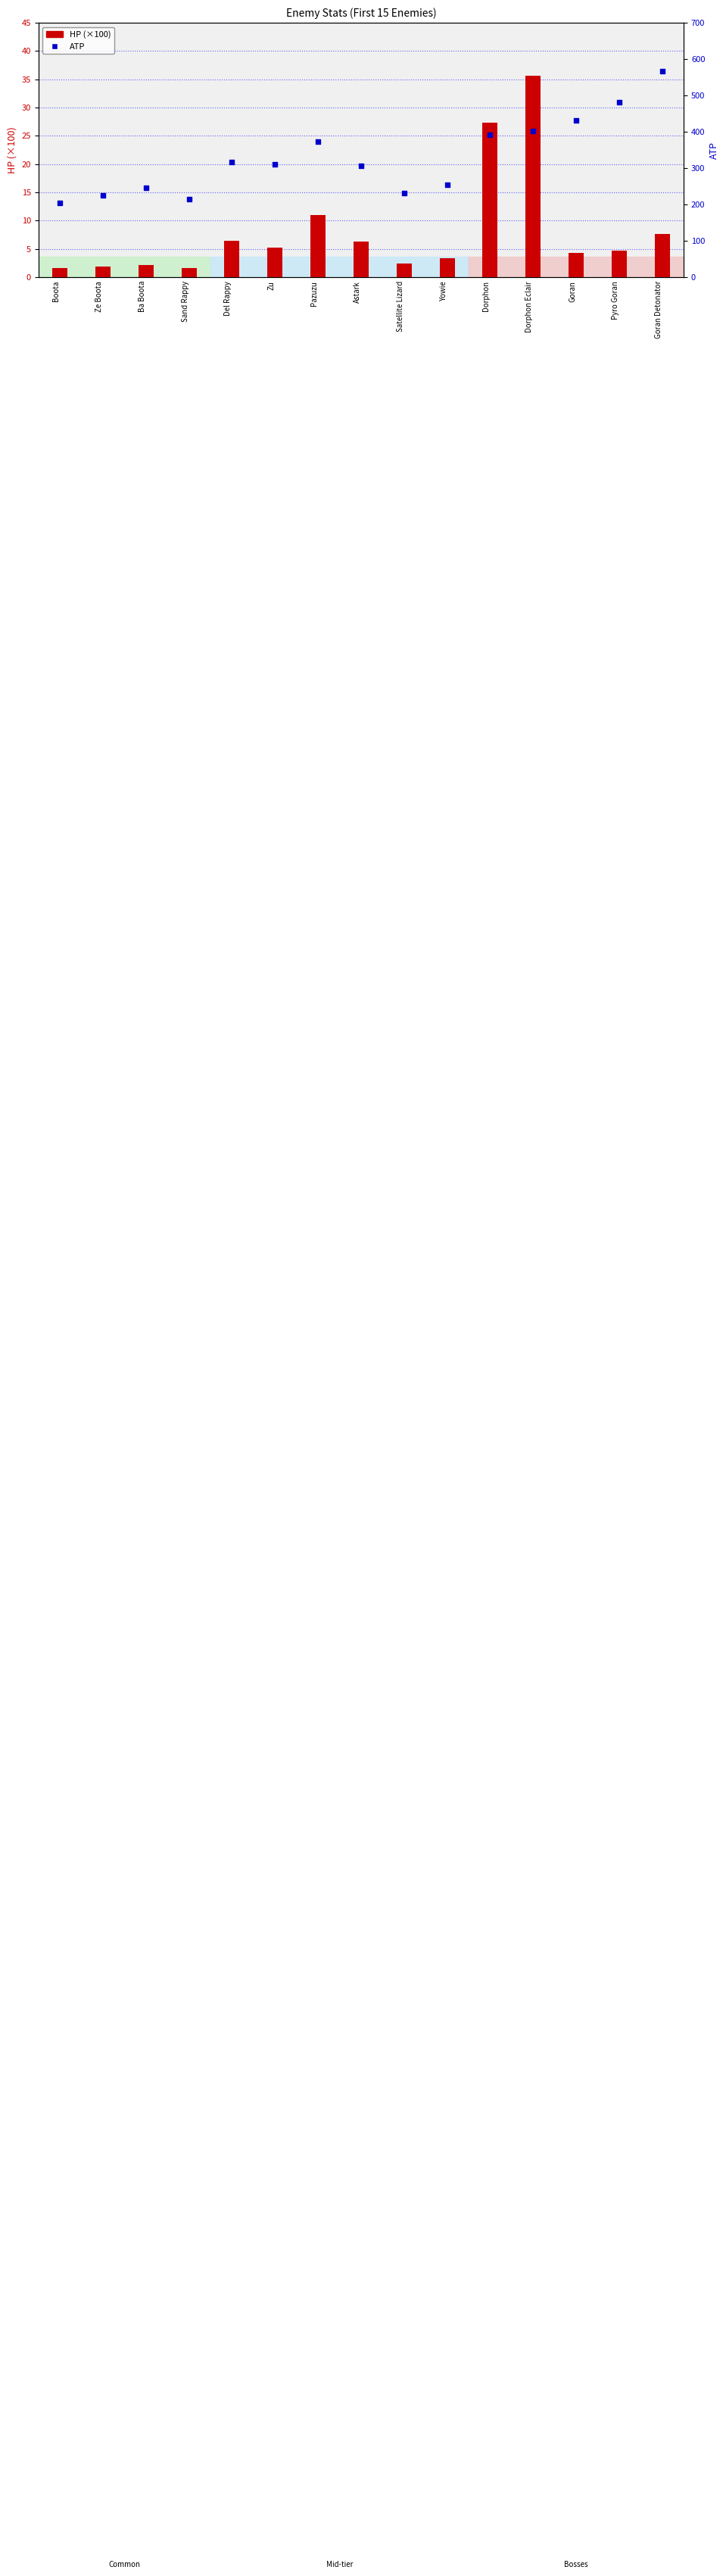

What is the total value across all series at Pyro Goran?

486.7